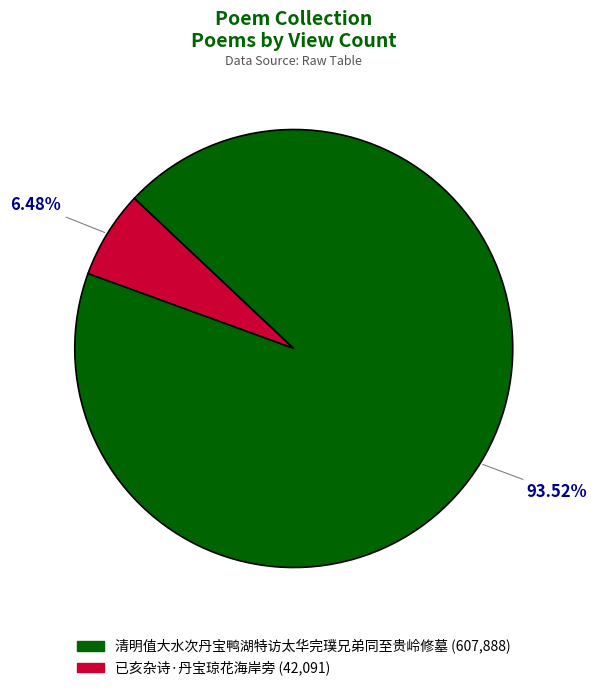

Does any single category account for the majority?

Yes